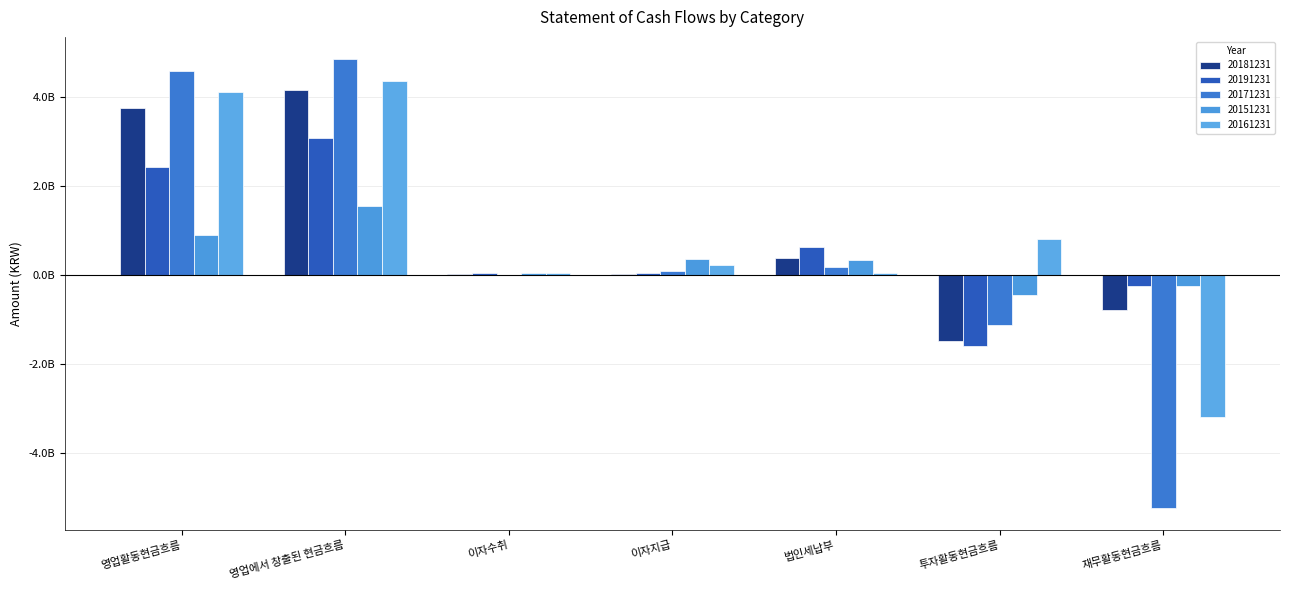

True or false: 20161231 has a value of 42229875 at 이자수취.

True